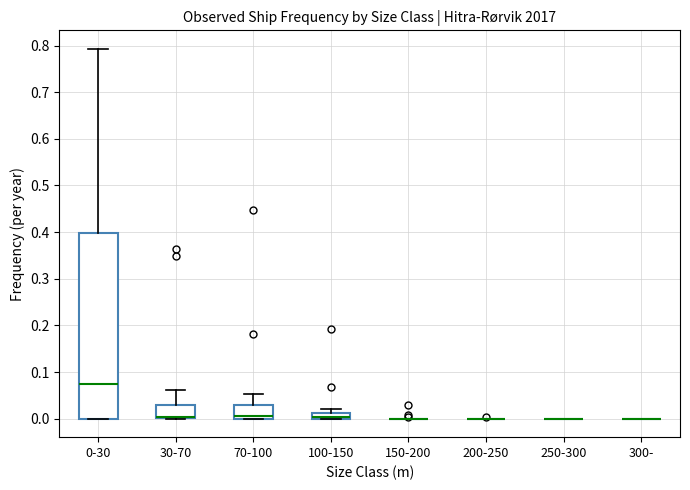

Comparing the boxes themselves (not the whiskers), which one is the tallest?

0-30